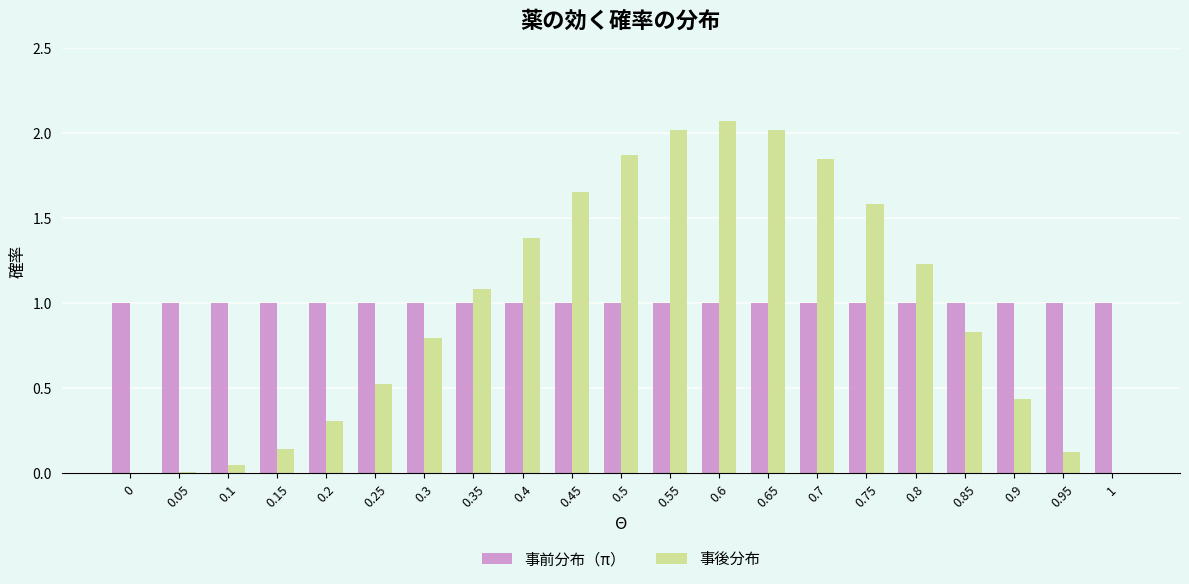

Which label corresponds to the largest value in the chart?

0.6